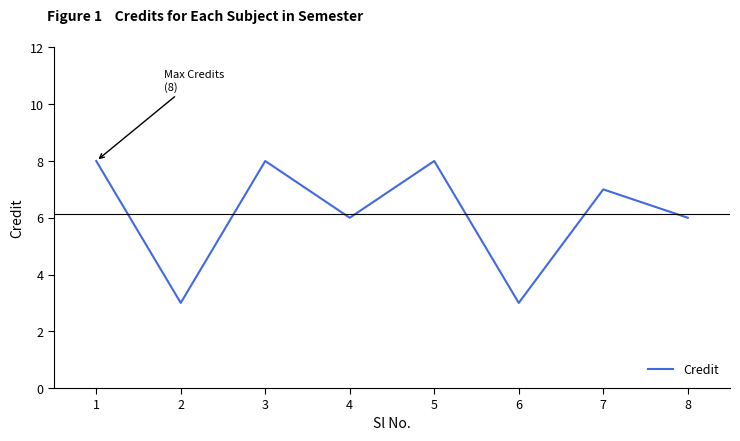

What value does the data have at 7?

7